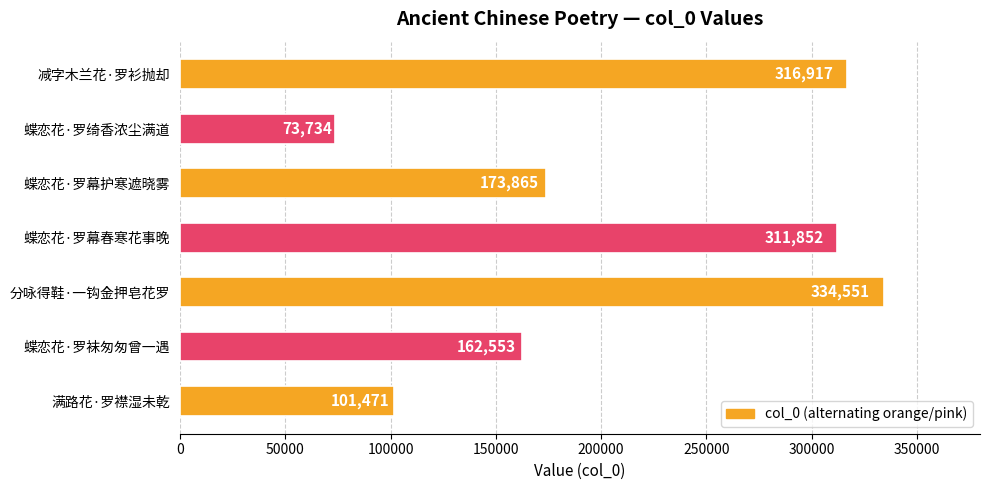

What is the greatest value displayed?

334551